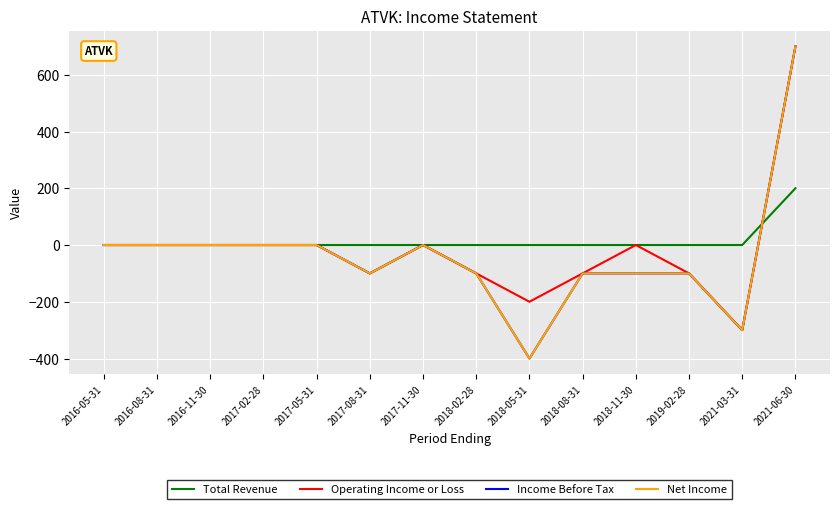

What position from the right is 2018-08-31?

5